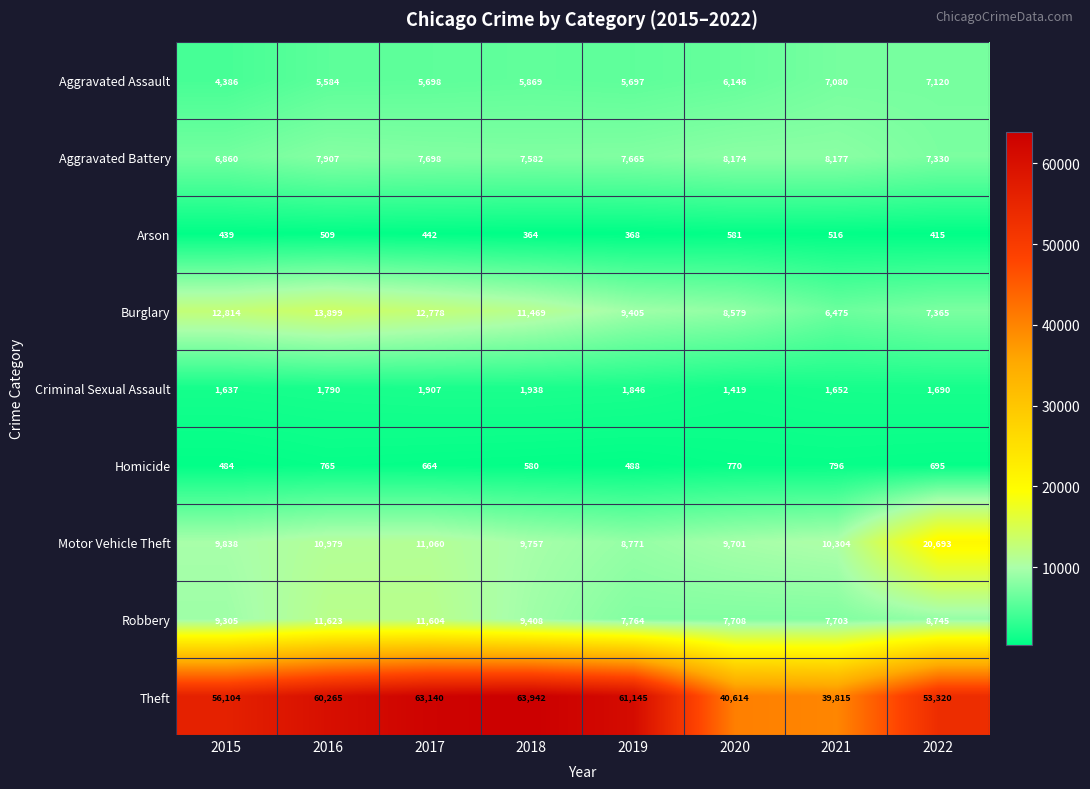

What is the sum of the Criminal Sexual Assault values at 2021 and 2019?

3498